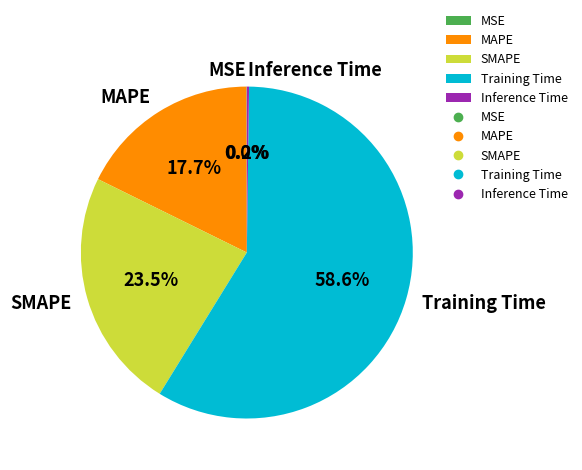

Is there a majority slice in this chart?

Yes